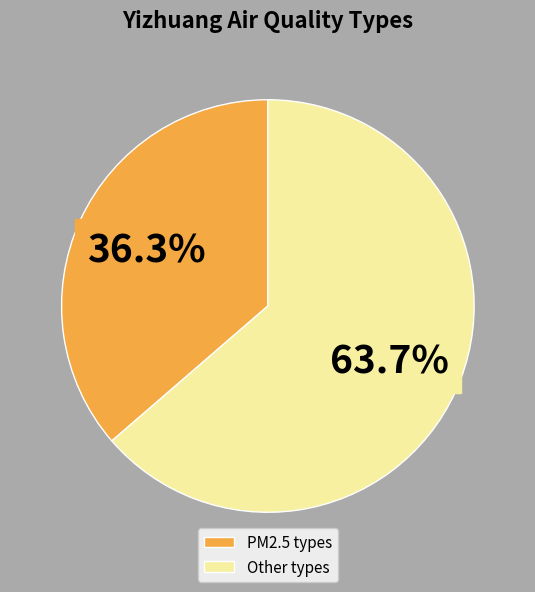

How many segments does this pie chart have?

2